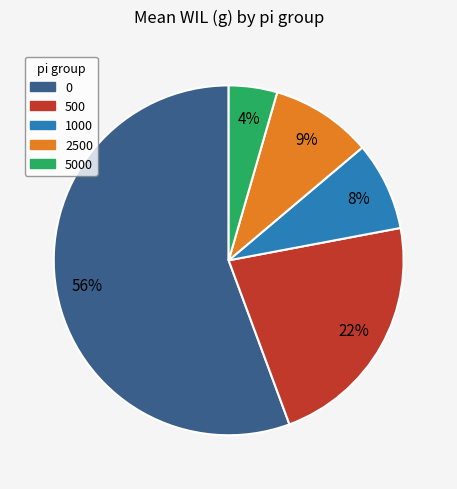

Does any single category account for the majority?

Yes